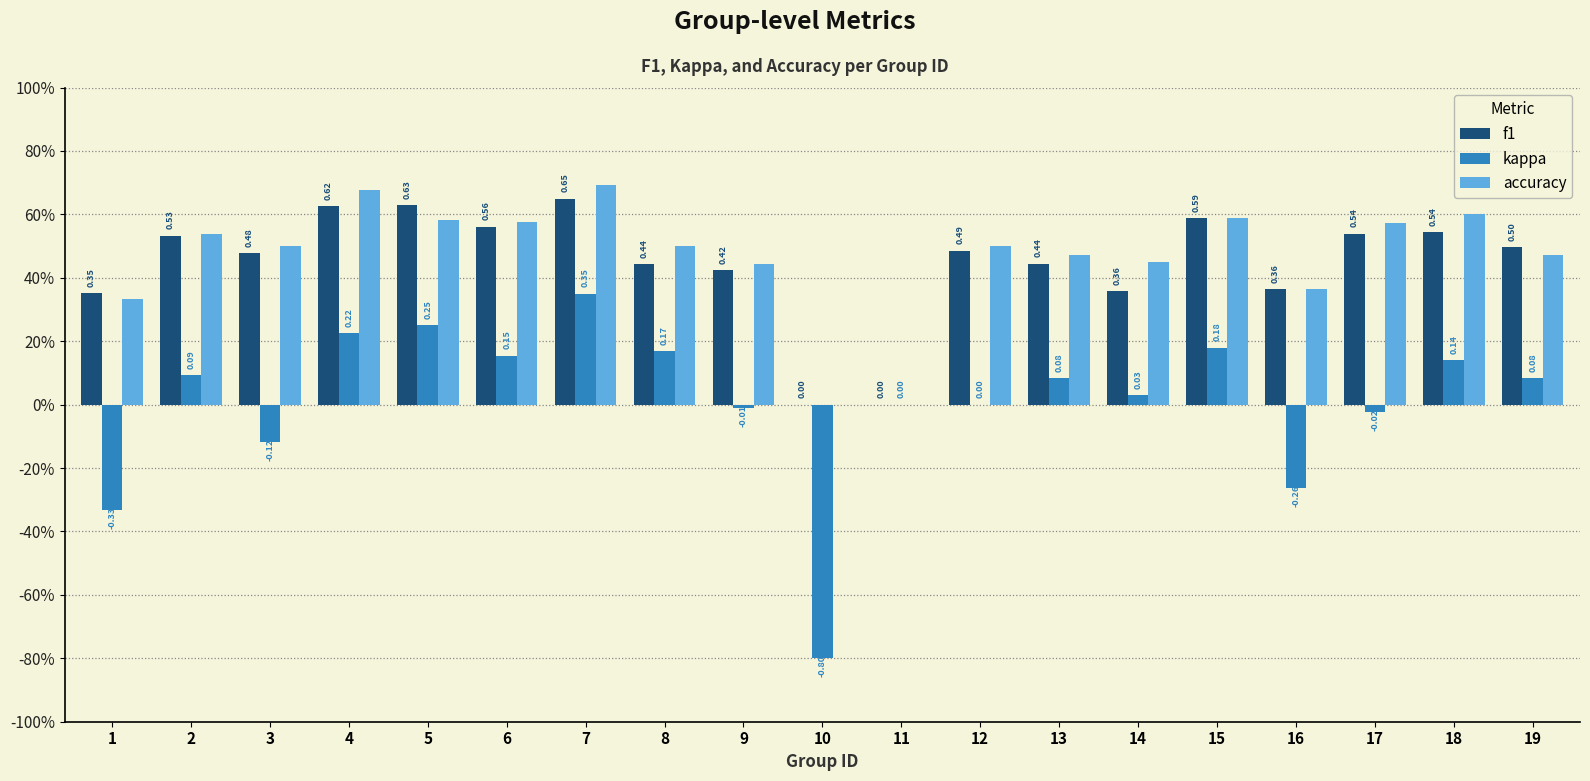

Rank the series by their maximum value, from lowest to highest.

kappa, f1, accuracy